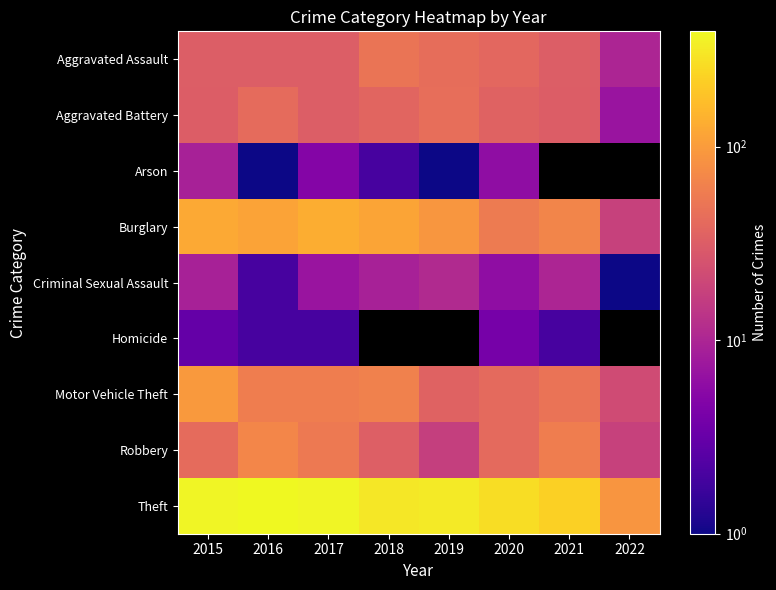

List the series in order of their peak value, highest first.

Theft, Burglary, Motor Vehicle Theft, Robbery, Aggravated Assault, Aggravated Battery, Criminal Sexual Assault, Arson, Homicide